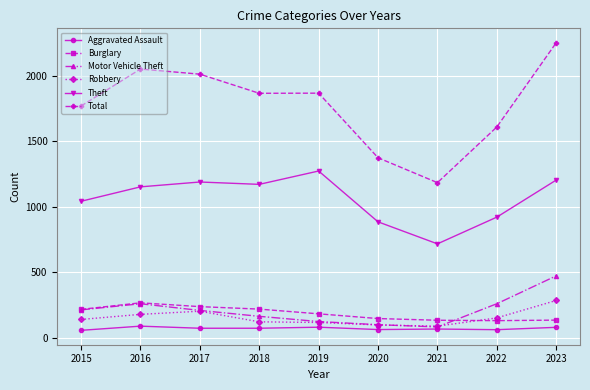

At which category is the sum across all series the highest?

2023